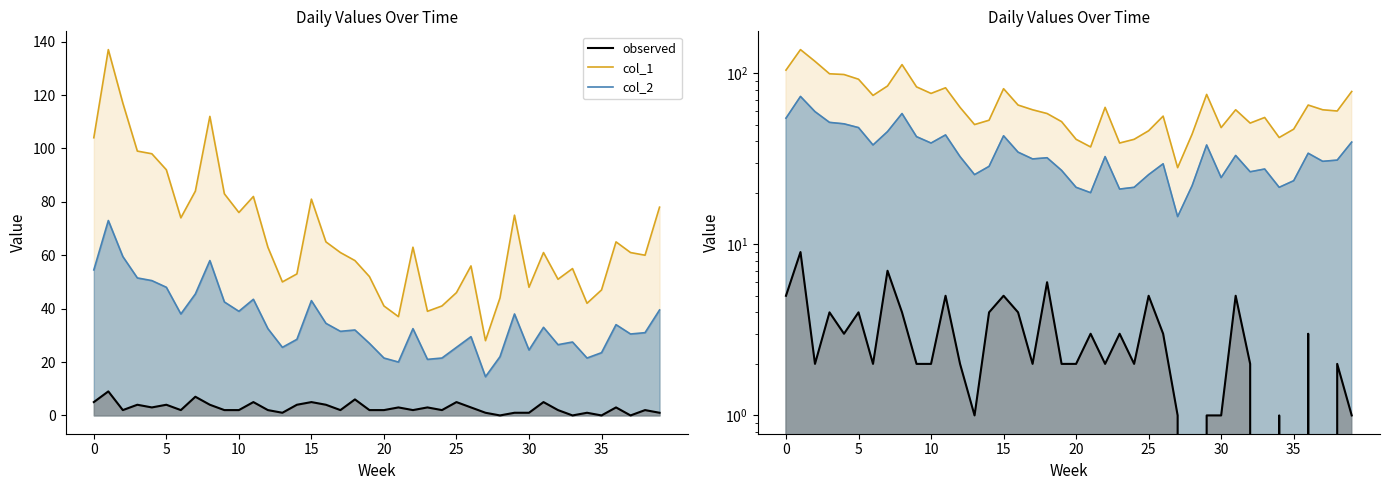

What is the label of the 28th point from the right?

12